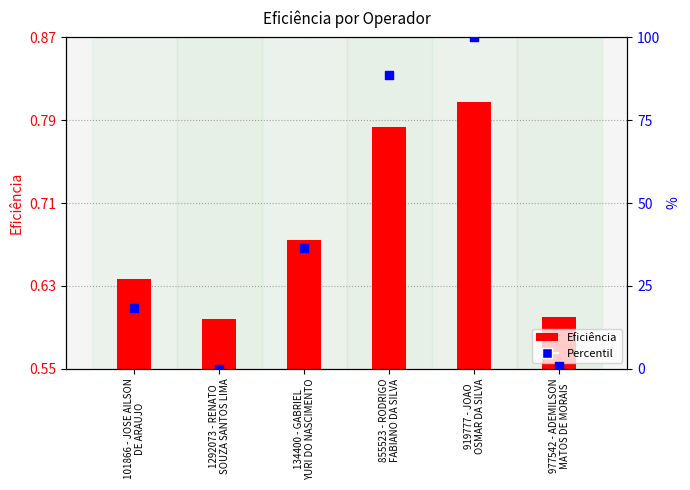

What are all the series names shown in the legend?

Eficiência, Percentil